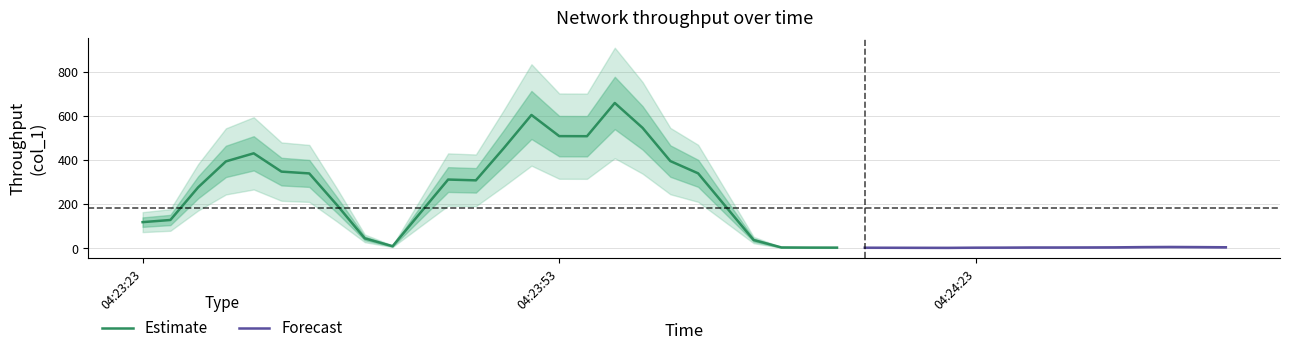

What is the highest value of the Estimate series?

659.3